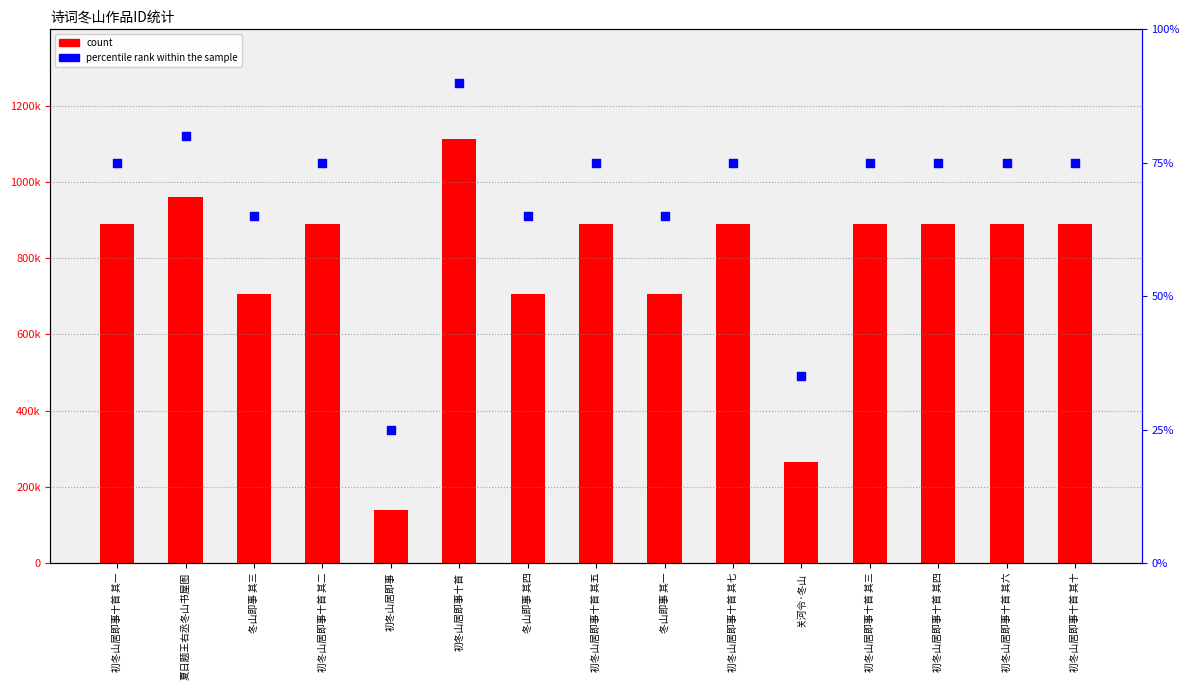

Which series has the largest Y range (max minus min)?

count